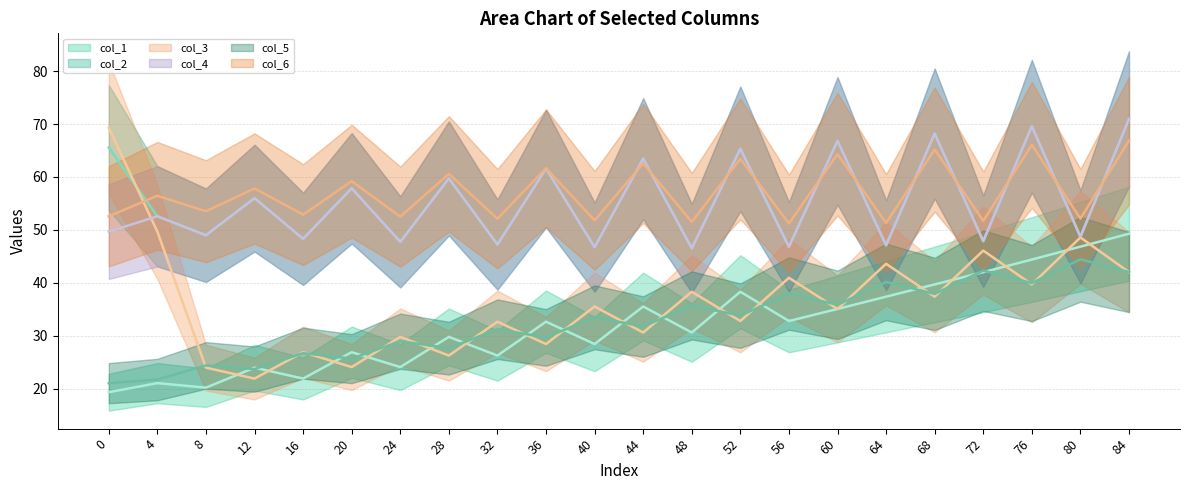

The value of col_5 (line) at 16 is 7.1. True or false?

False